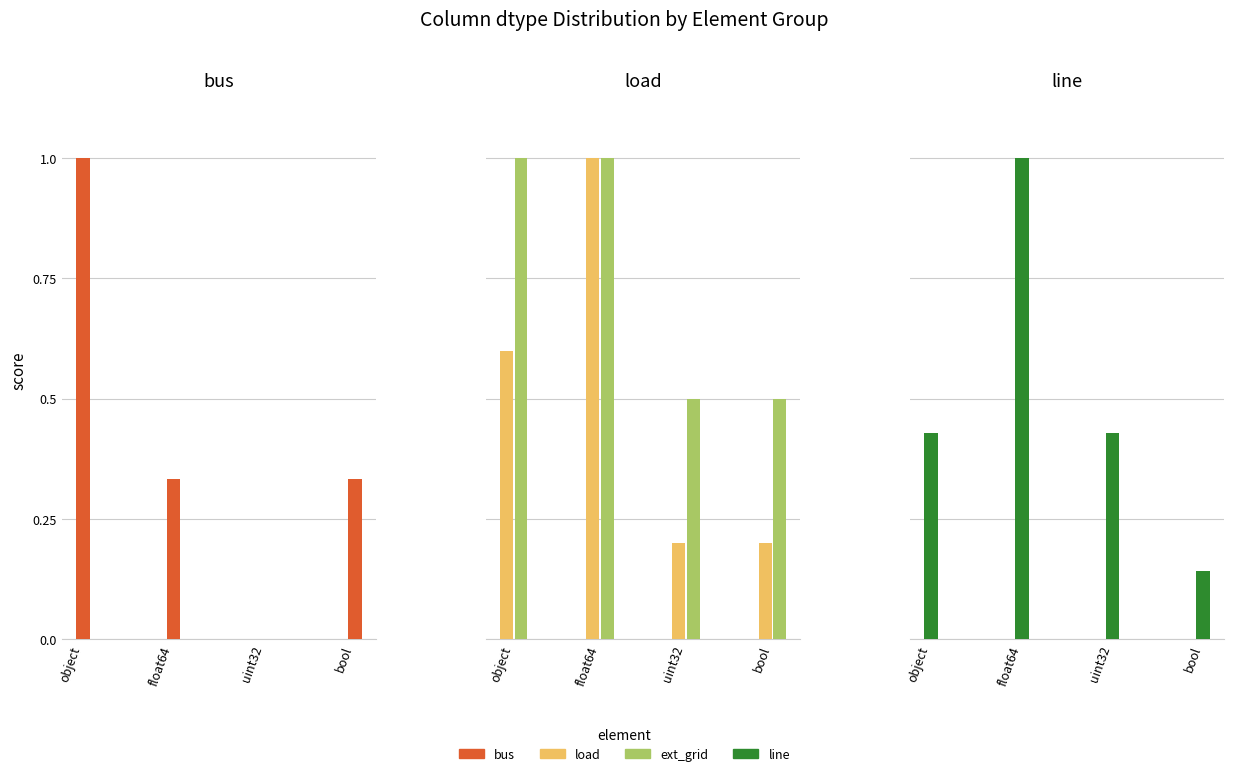

Is the value of ext_grid at bool greater than the value of load at object?

No